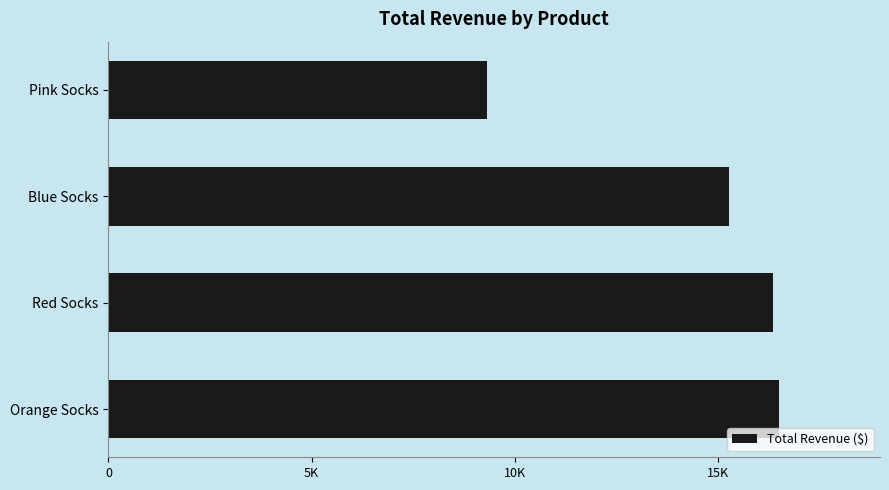

Rank the categories by value from highest to lowest.

Orange Socks, Red Socks, Blue Socks, Pink Socks